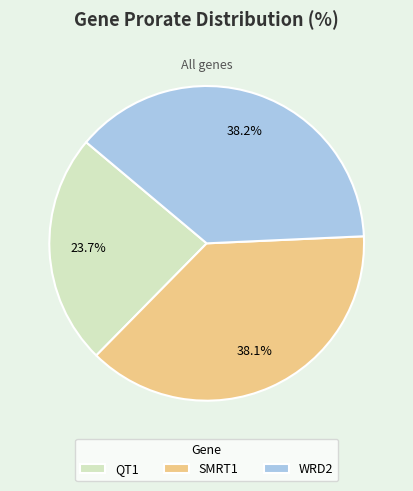

To the nearest percent, what portion does SMRT1 represent?

38%